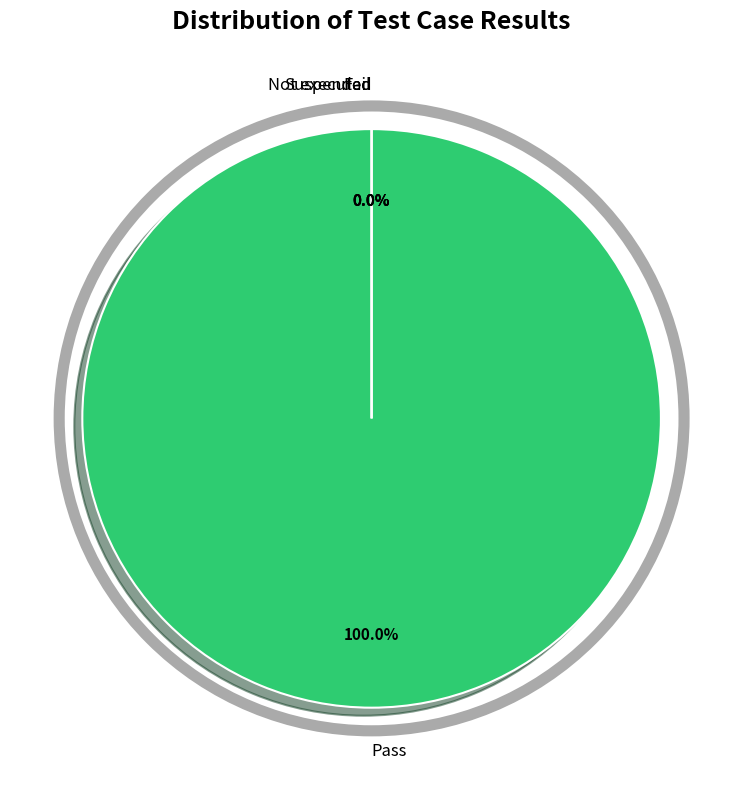

The Suspended slice represents 0% of the pie. True or false?

True